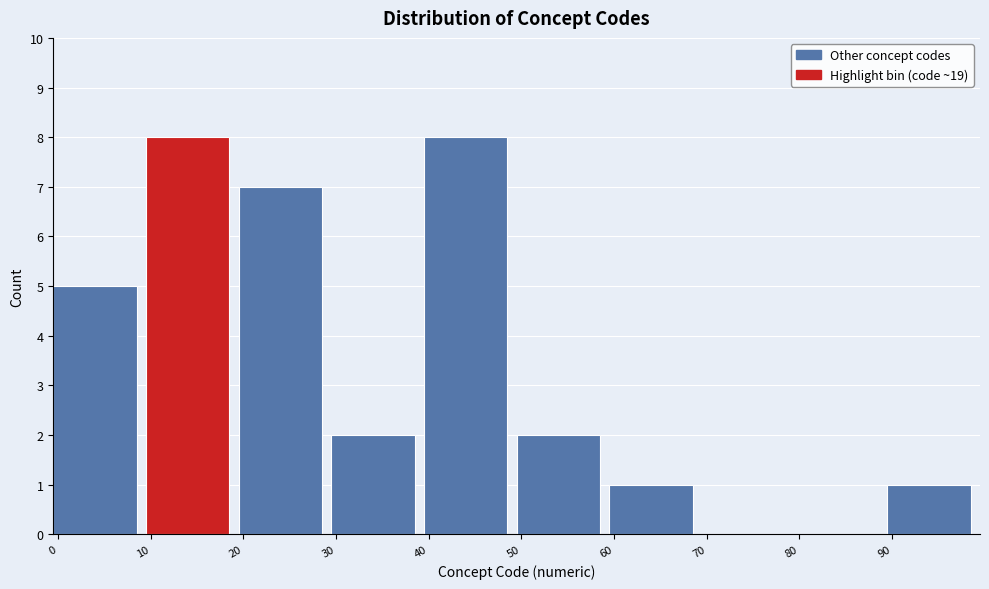

Reading left to right, transcribe this chart: for each bar, give the range it covers on the x-axis and its height. The values are not printed on the chart, so give them approximately, as read against the axis.

0 to 10: 5
10 to 20: 8
20 to 30: 7
30 to 40: 2
40 to 50: 8
50 to 60: 2
60 to 70: 1
70 to 80: 0
80 to 90: 0
90 to 100: 1